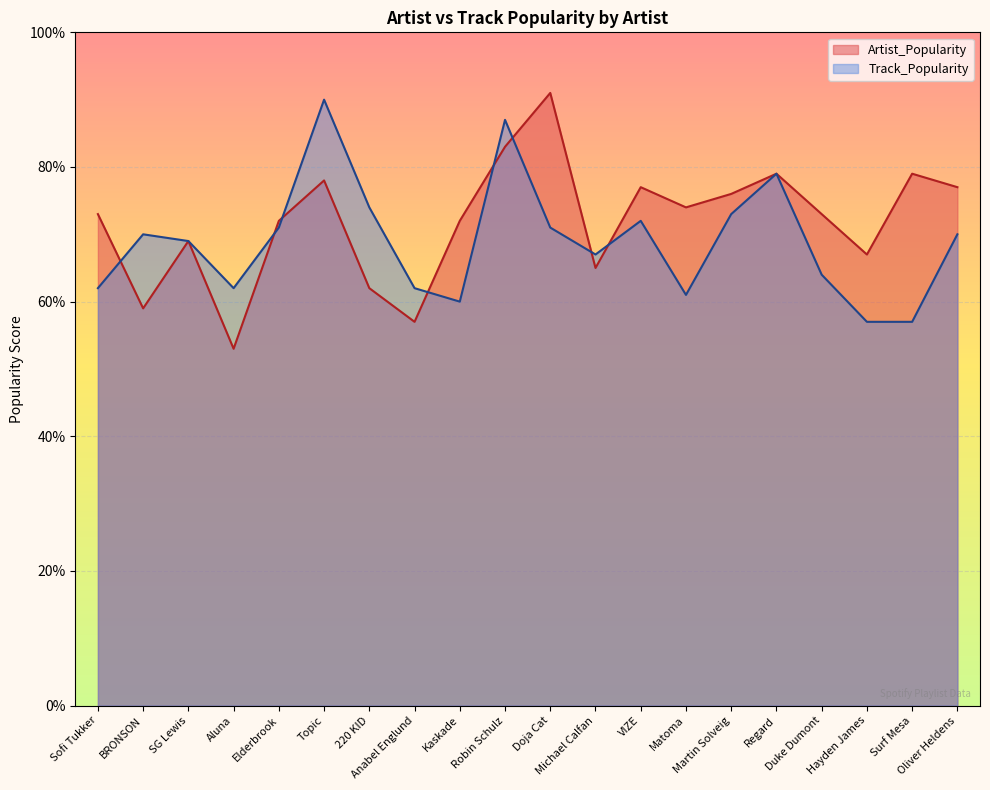

What is the difference between the highest and lowest values at Kaskade?

12